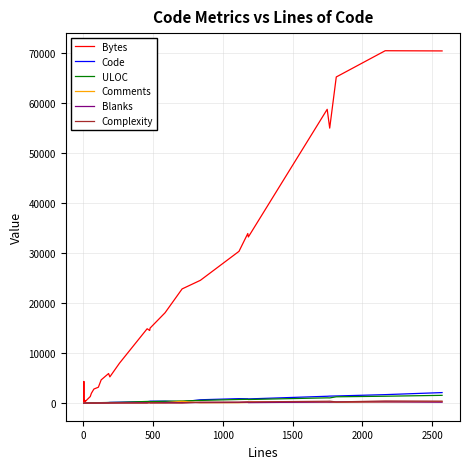

How many categories are shown in the chart?

40